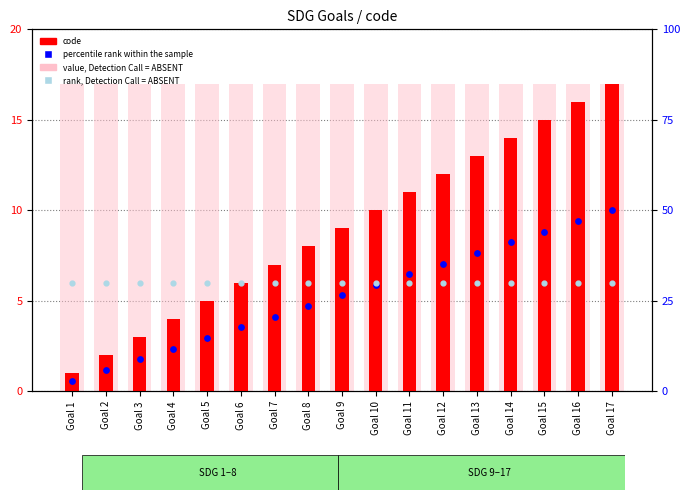

Which series contains the highest Y value?

percentile rank within the sample